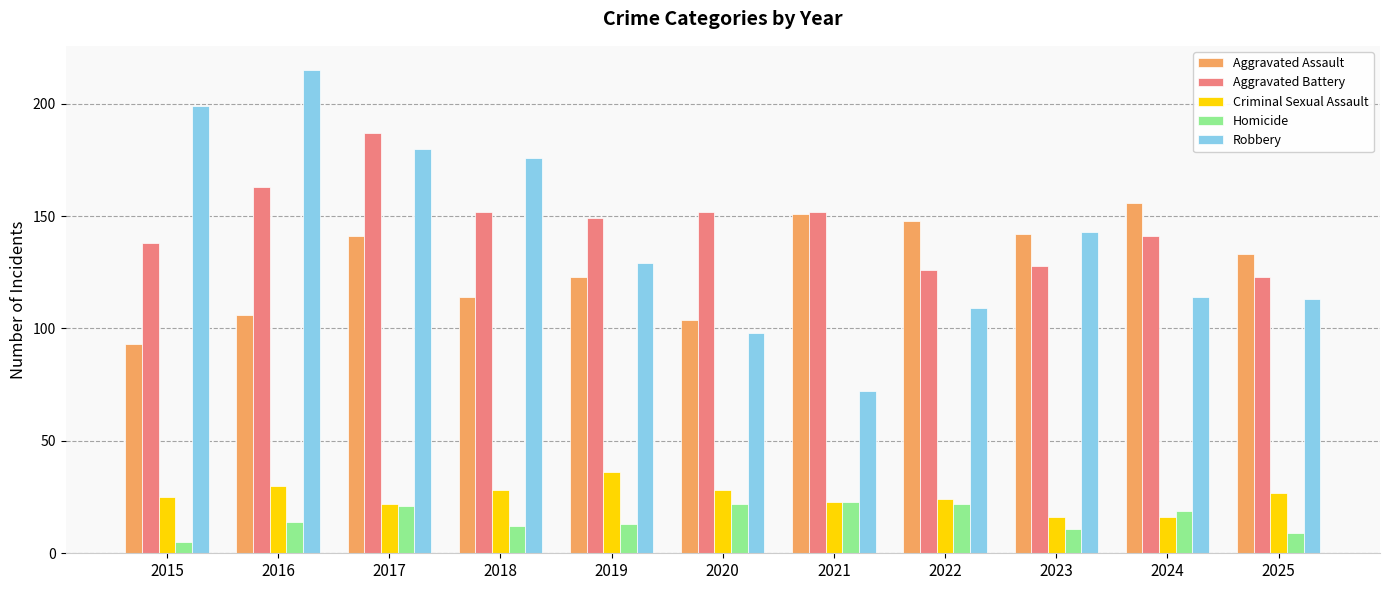

Between 2018 and 2019, which series saw the biggest shift?

Robbery